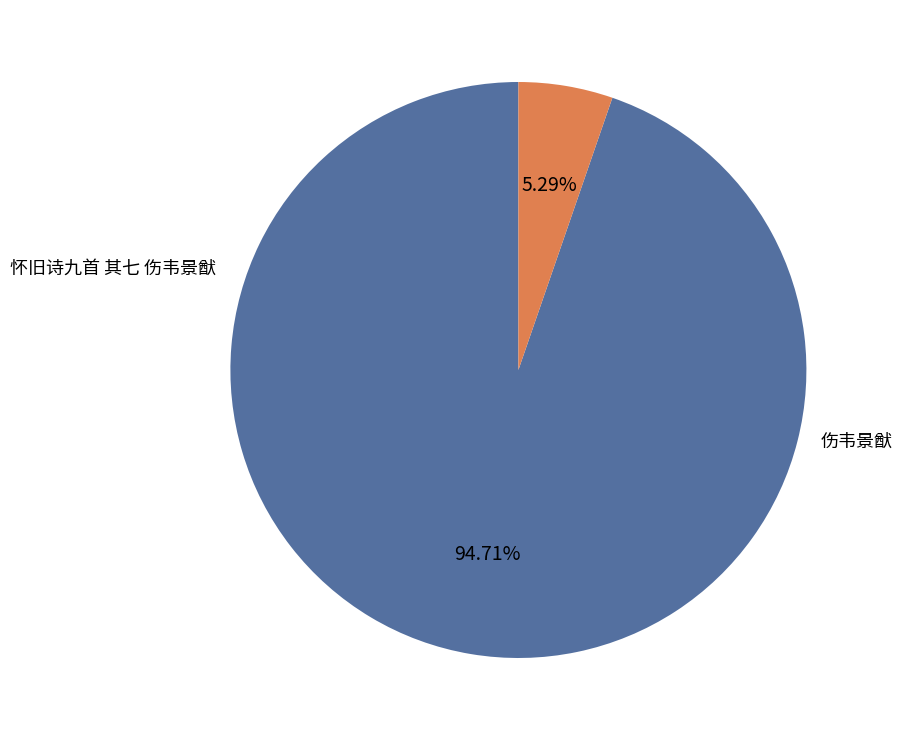

Does any single category account for the majority?

Yes